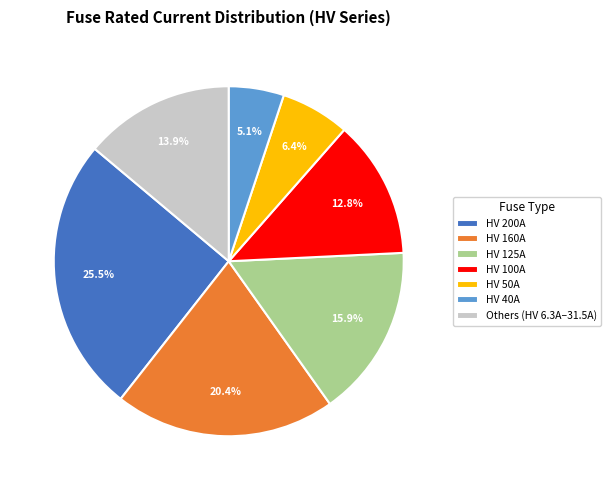

Approximately how many times larger is the value at HV 200A compared to HV 100A?

2.0